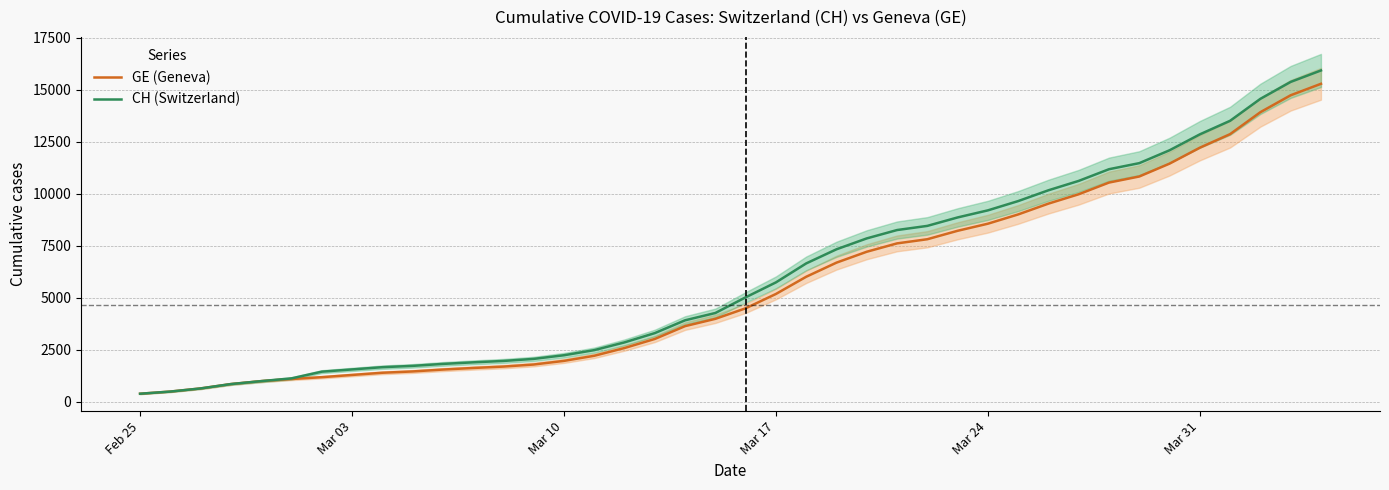

True or false: GE (Geneva) and CH (Switzerland) intersect in this chart.

False